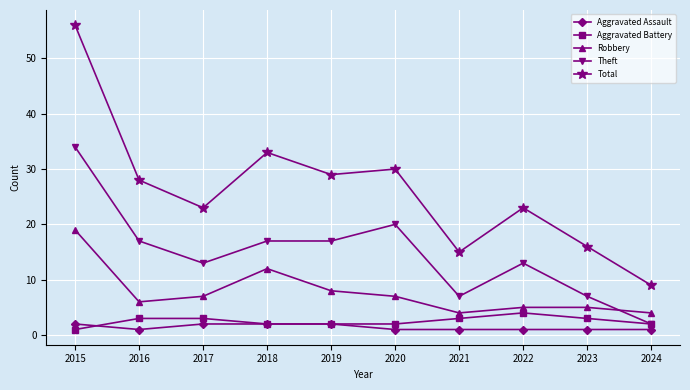

Which series changed the most between 2017 and 2021?

Total